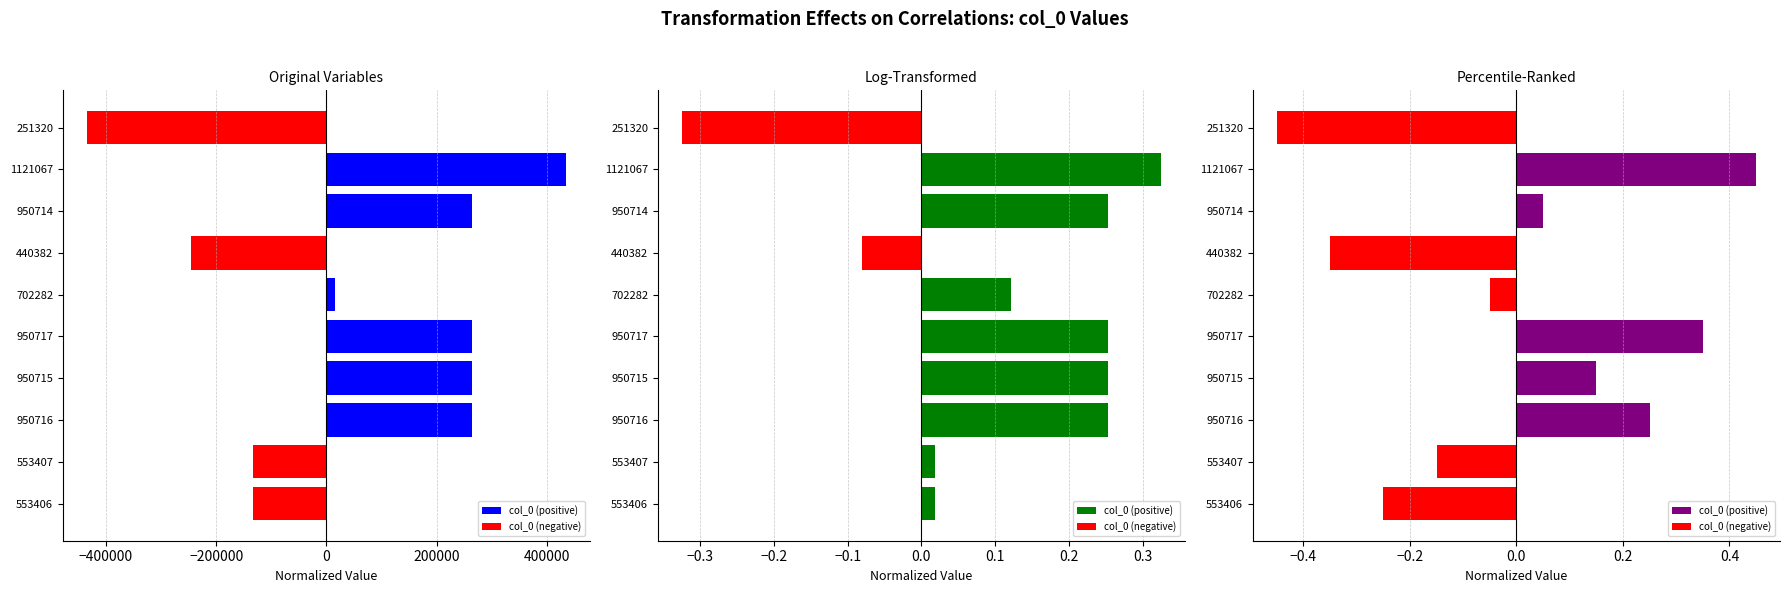

How many values are above zero?

5